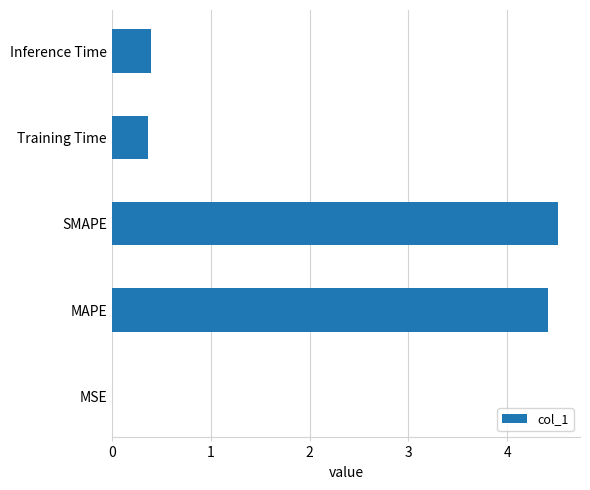

Which category has the highest value across all series?

SMAPE